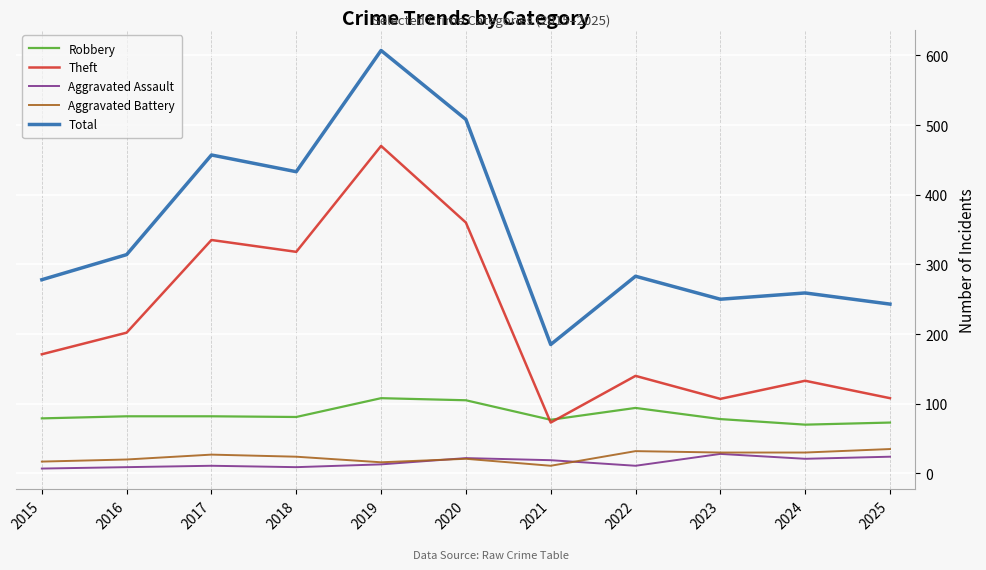

What is the maximum value shown in the chart?

607